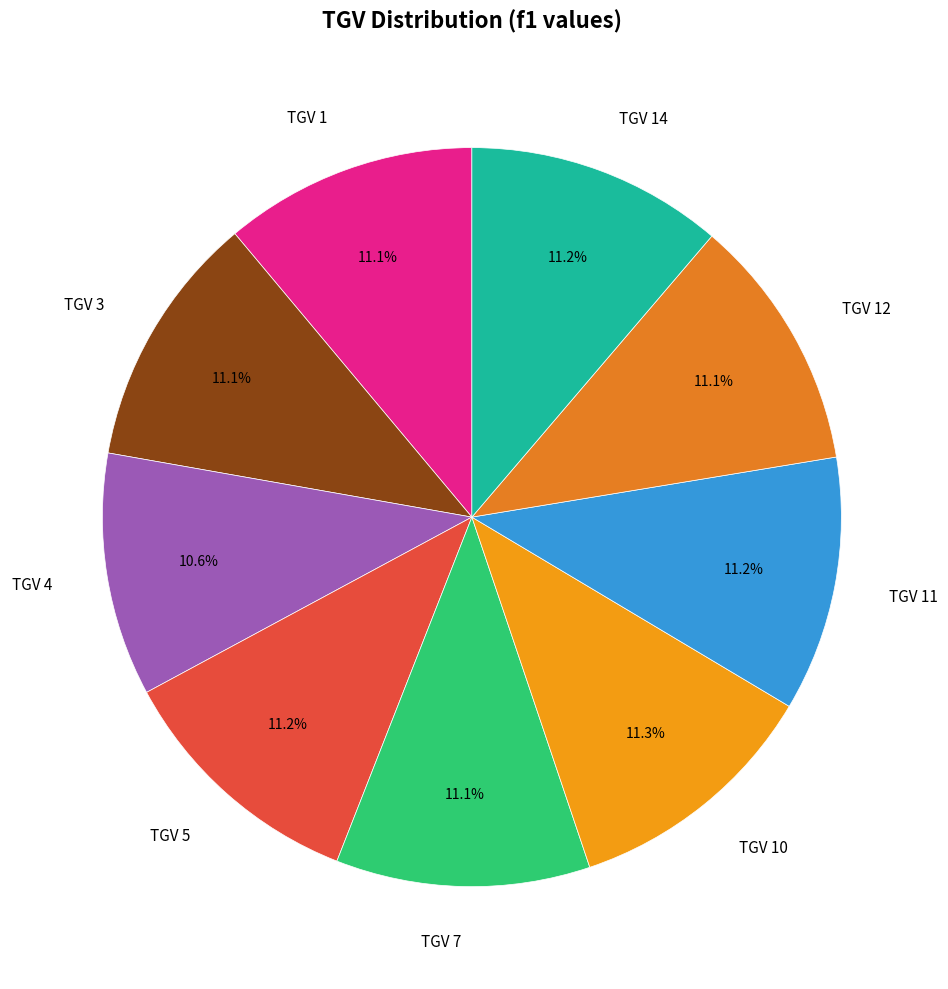

Does any single category account for the majority?

No